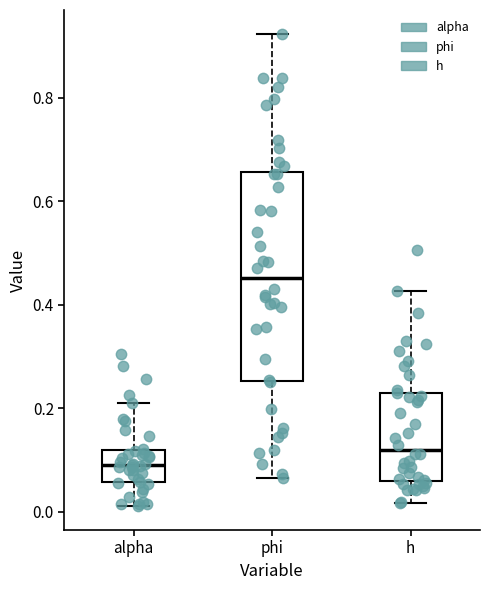

Reading left to right, read every box against the y-axis: the position of its median line, the range the box covers, and the ends of its whiskers. The values are not printed on the chart, so give them approximately, as read against the axis.

alpha: median 0.10, box 0.06 to 0.12, whiskers 0.02 to 0.22
phi: median 0.46, box 0.26 to 0.66, whiskers 0.06 to 0.92
h: median 0.12, box 0.06 to 0.22, whiskers 0.02 to 0.42